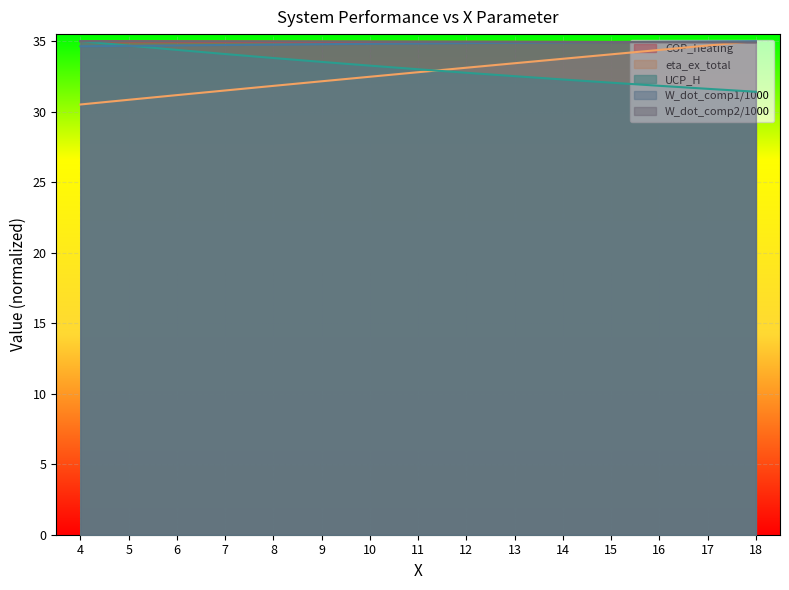

Does the chart display data point markers on the line(s)?

No